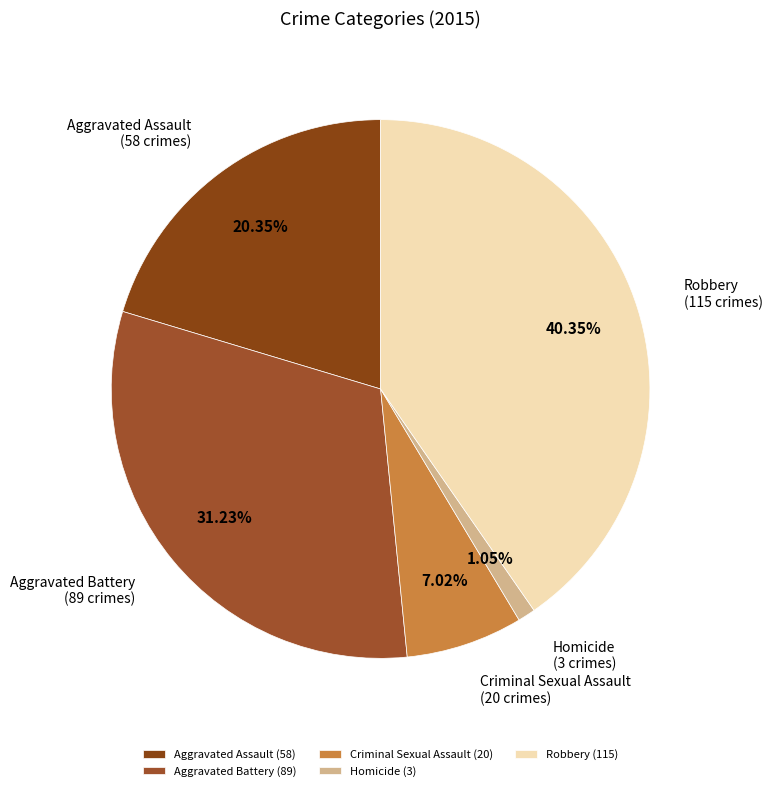

Approximately how many times larger is the value at Aggravated Battery compared to Robbery?

0.8